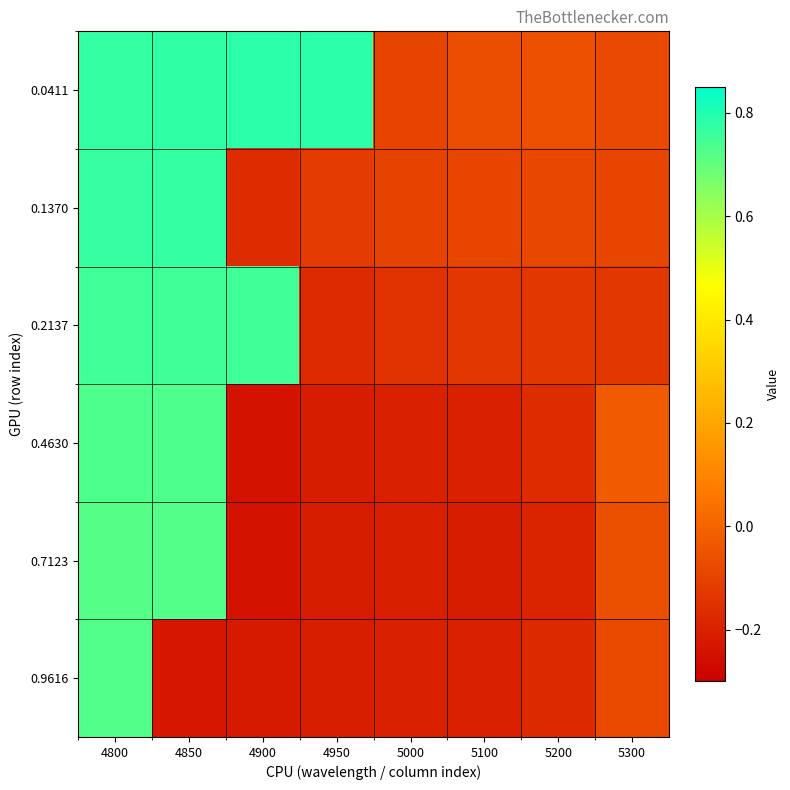

What is the total value across all series at 4950?

-0.1